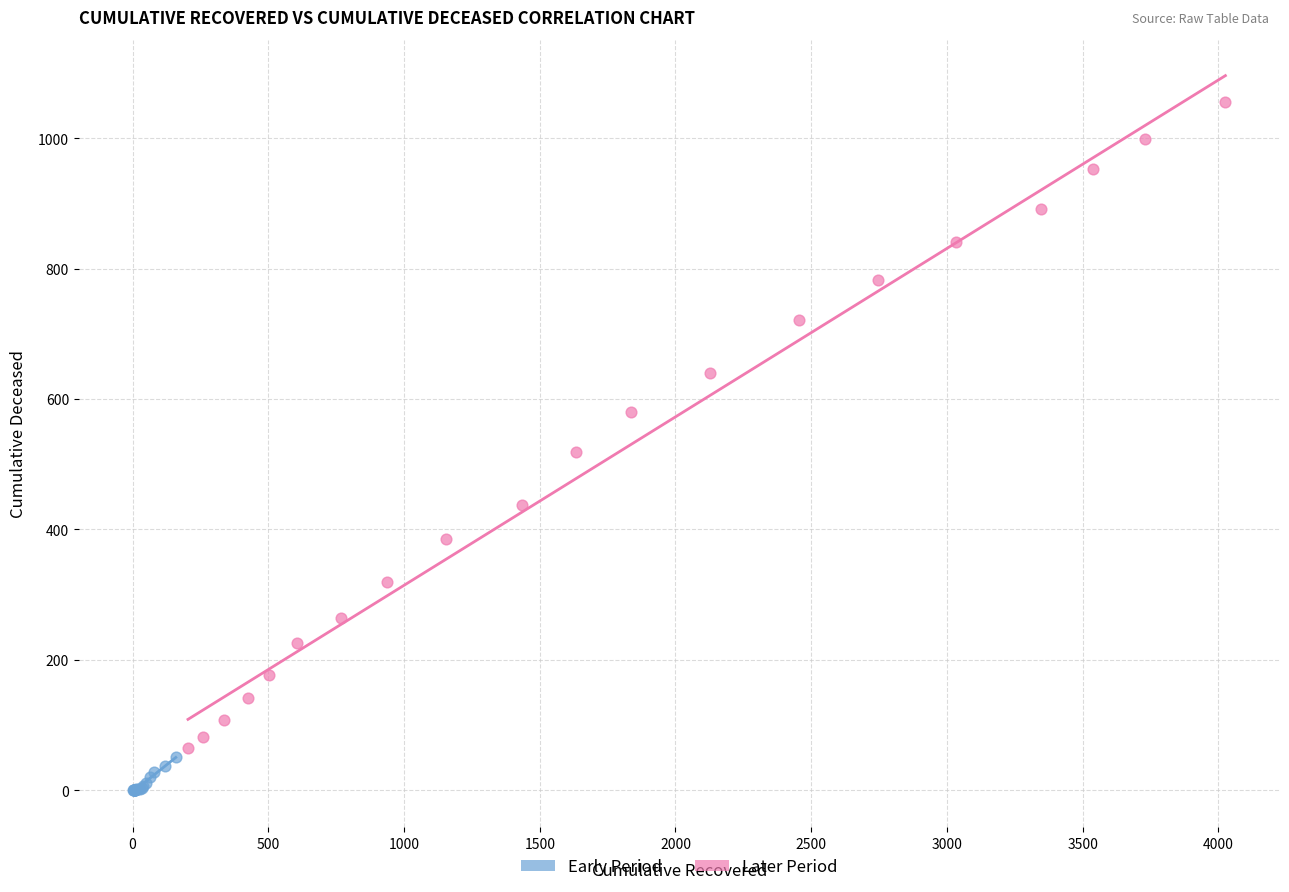

Which series reaches the minimum Y coordinate?

Early Period